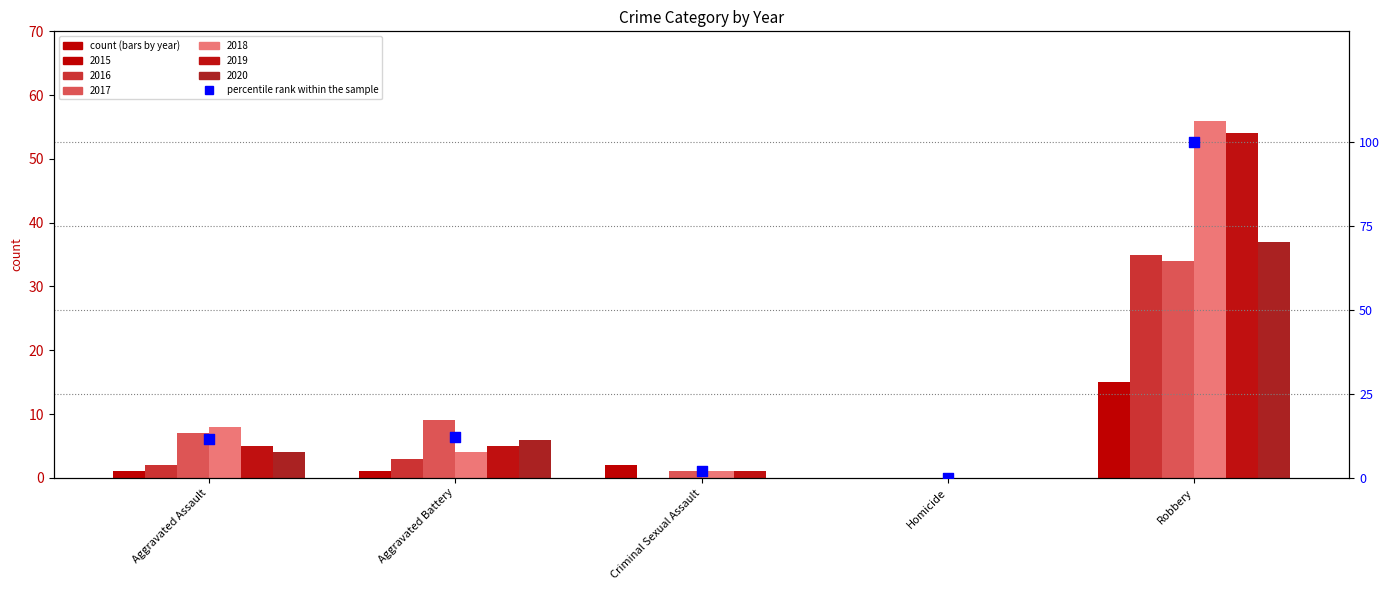

What is the ratio of the value at Aggravated Battery to the value at Aggravated Assault?

1.0